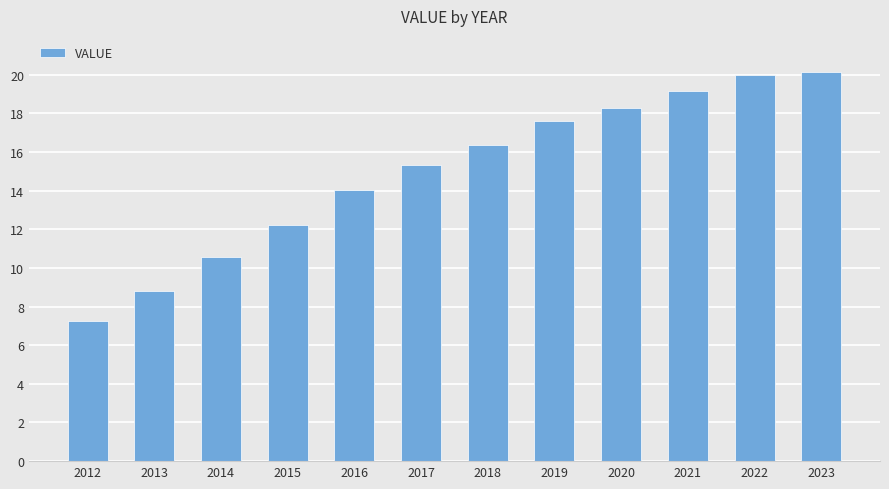

Reading left to right, list all the values displayed in this chart.

2012=7.2	2013=8.8	2014=10.6	2015=12.2	2016=14.0	2017=15.3	2018=16.4	2019=17.6	2020=18.3	2021=19.1	2022=20.0	2023=20.2